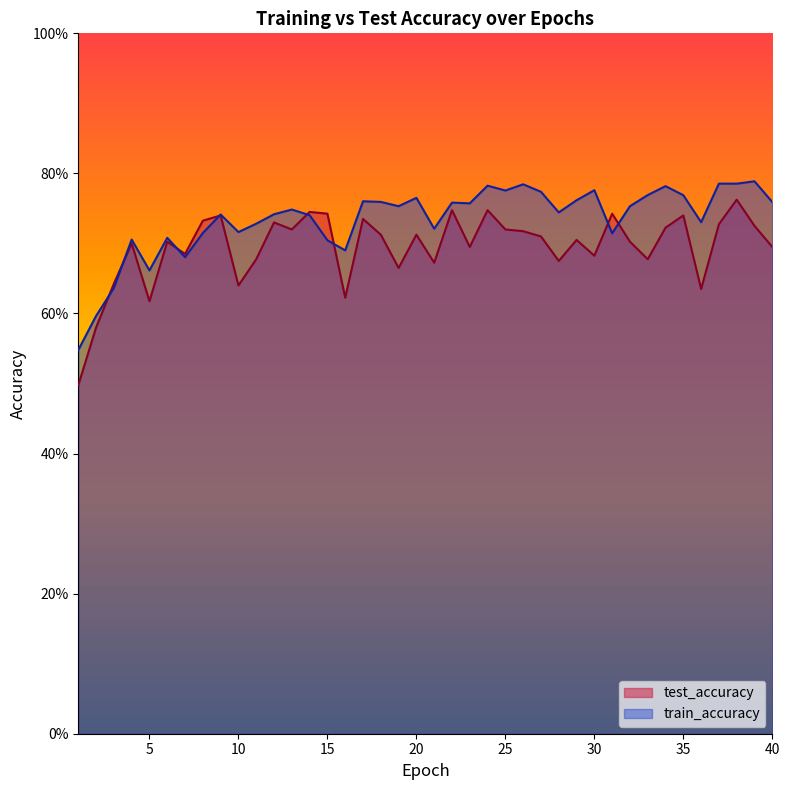

Rank the categories by test_accuracy value from lowest to highest.

1, 2, 5, 16, 36, 10, 3, 19, 21, 28, 11, 33, 30, 7, 23, 40, 4, 6, 32, 29, 27, 18, 20, 26, 13, 25, 34, 39, 37, 12, 8, 17, 9, 35, 15, 31, 14, 22, 24, 38